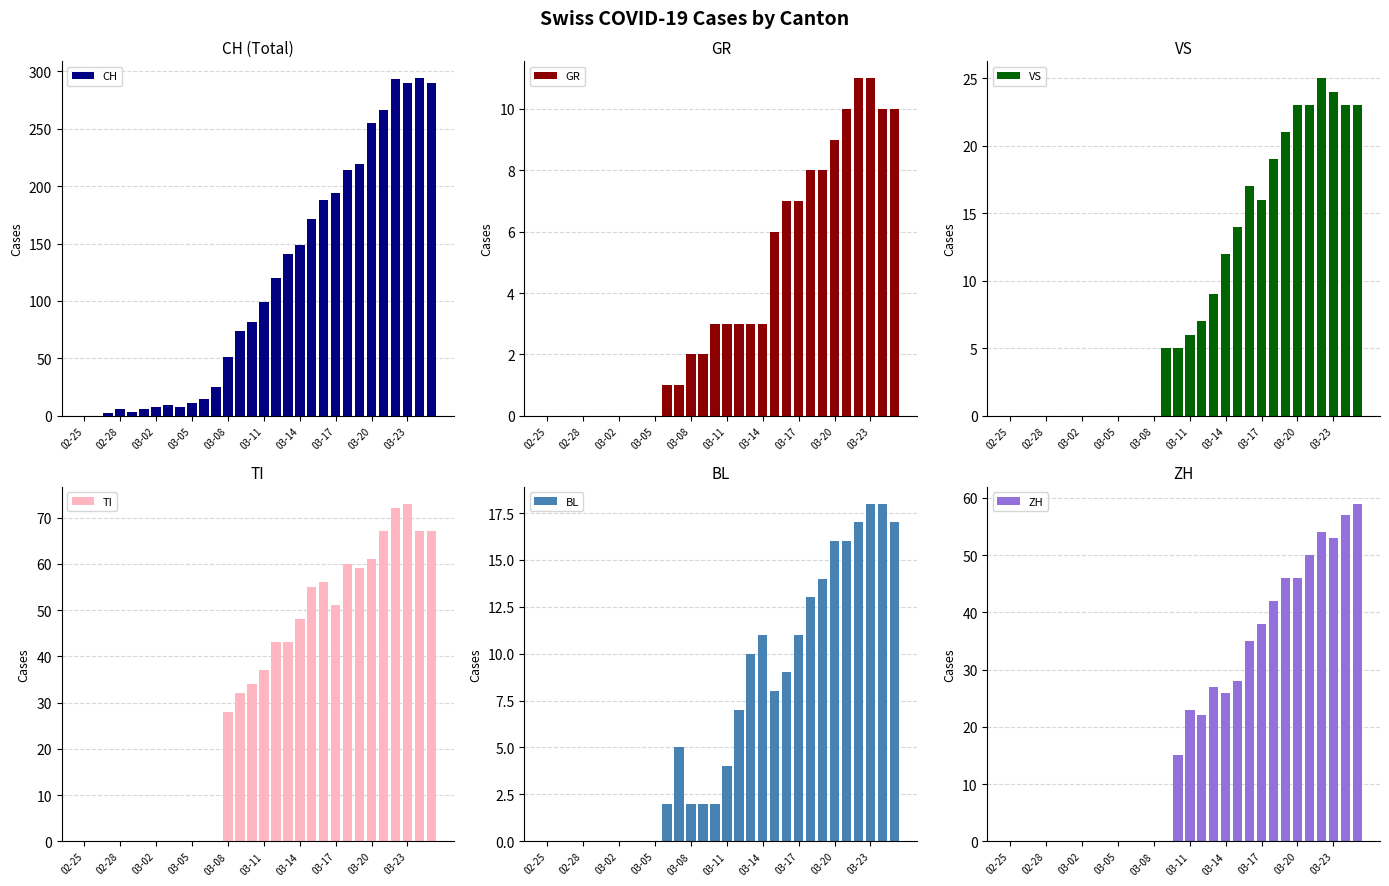

Is it true that GR equals 0 at 02-28?

True